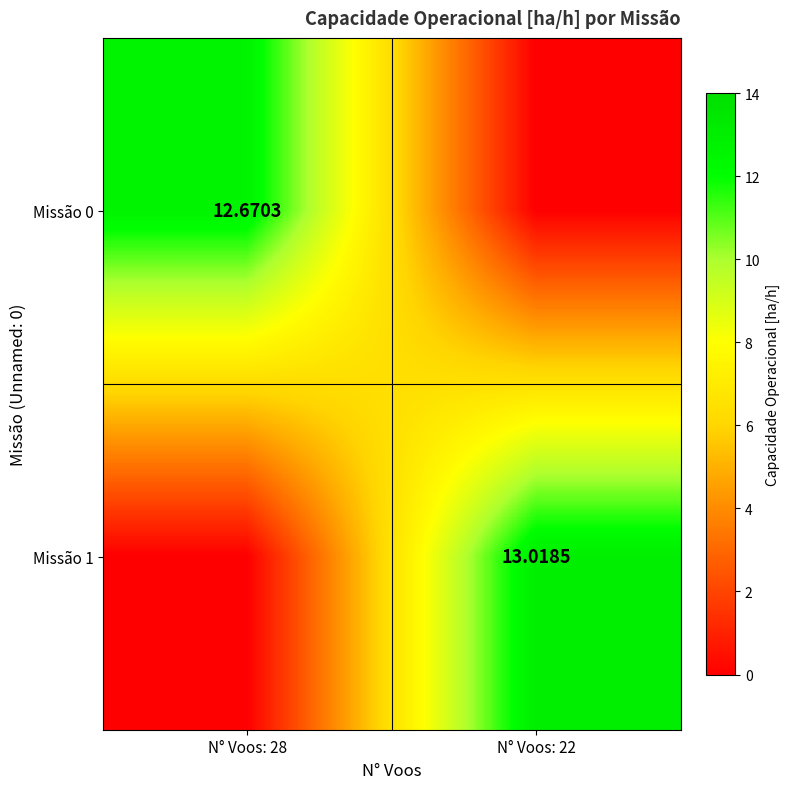

Is the value of Missão 0 at N° Voos: 28 greater than the value of Missão 1 at N° Voos: 22?

No